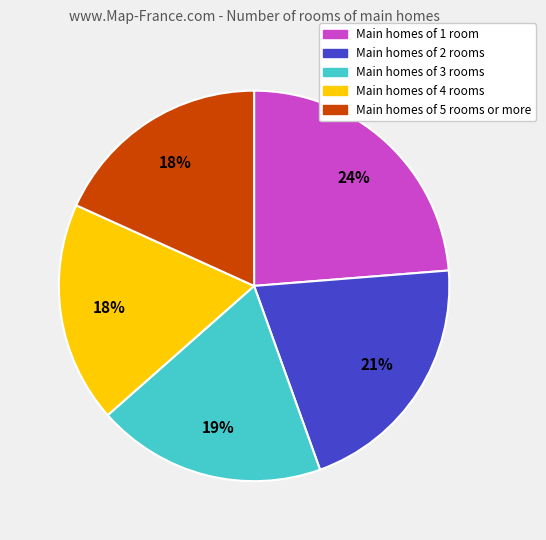

To the nearest percent, what portion does Main homes of 1 room represent?

24%